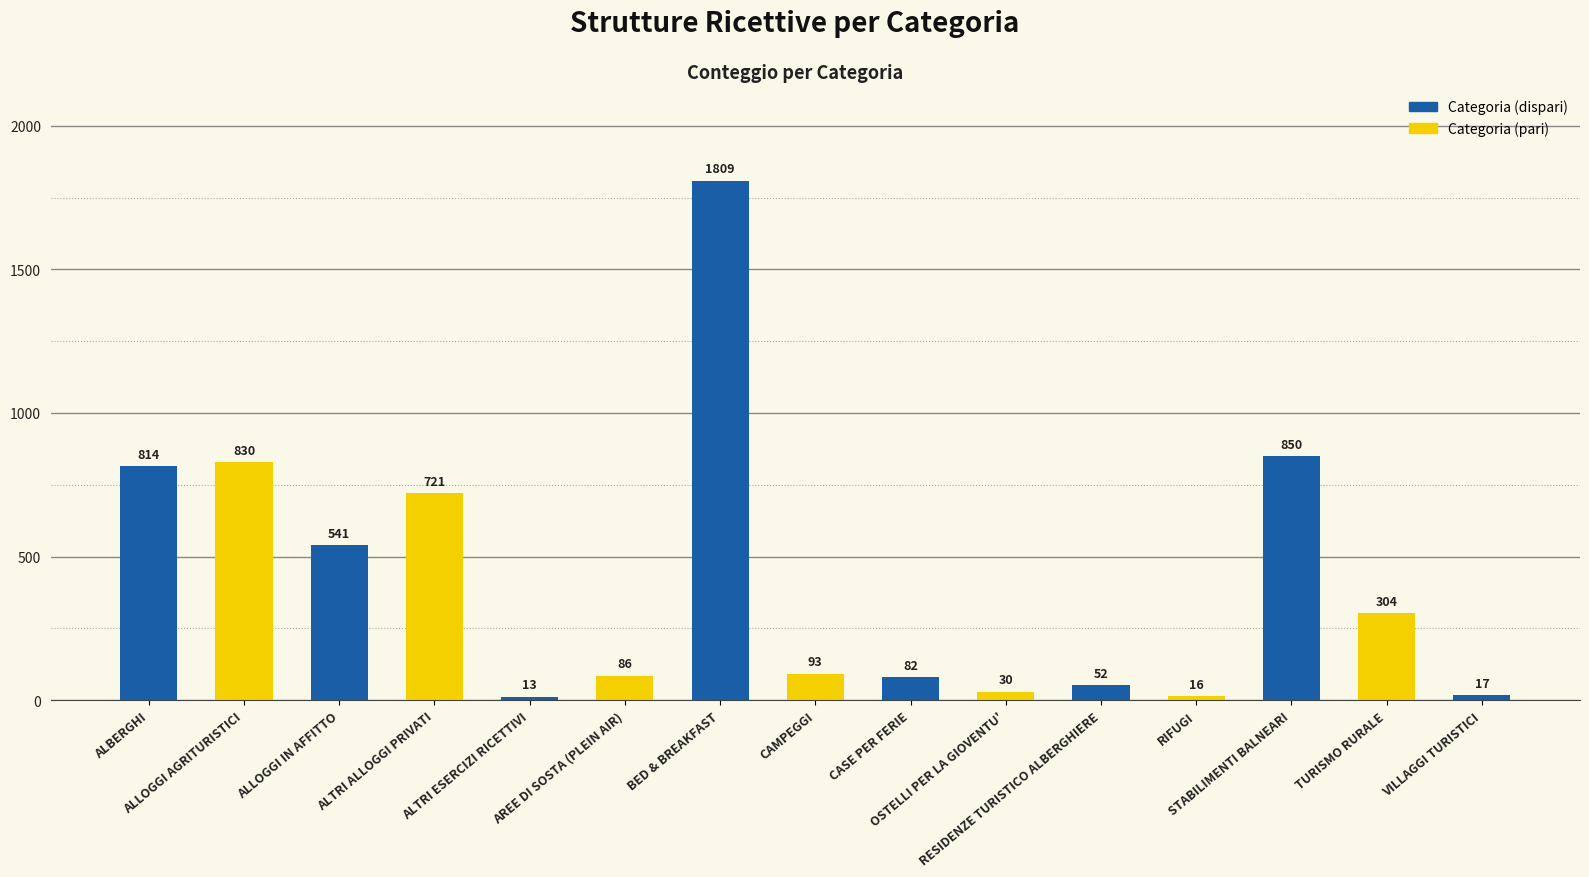

How many series are shown in this chart?

1